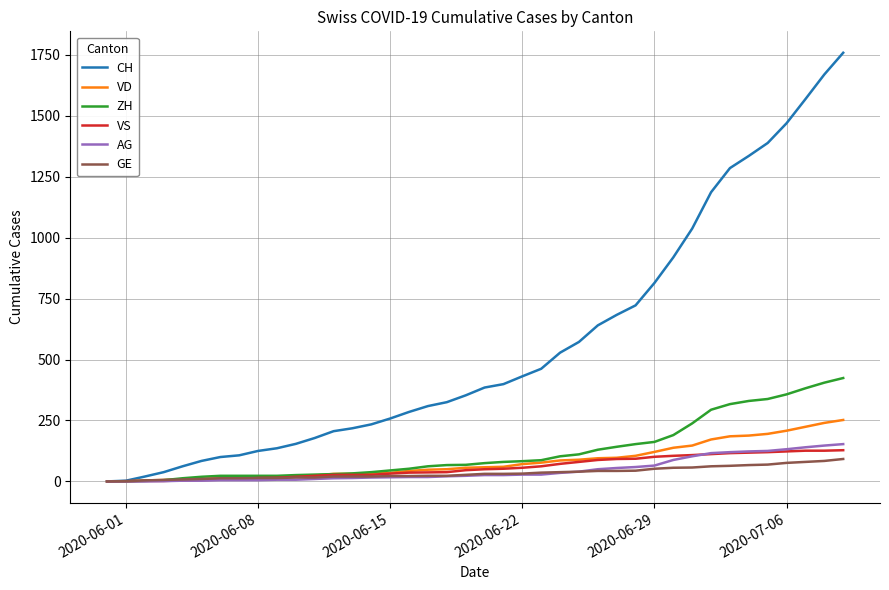

Which series has the largest total across all categories?

CH